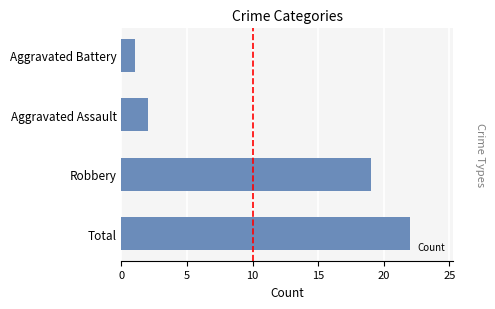

Reading bottom to top, what are all the values shown in this chart?

Total=22	Robbery=19	Aggravated Assault=2	Aggravated Battery=1